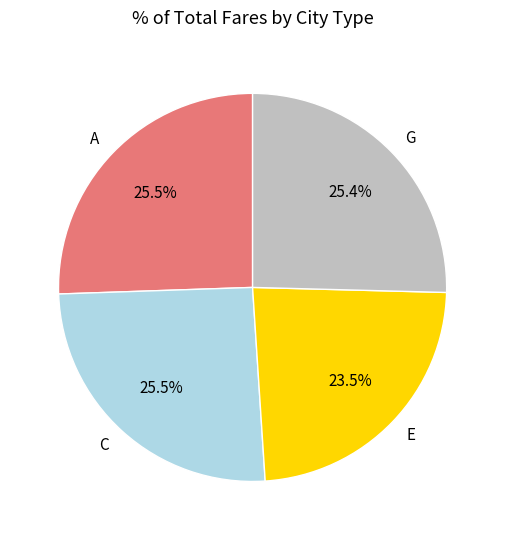

Is there any slice that represents more than half of the pie?

No